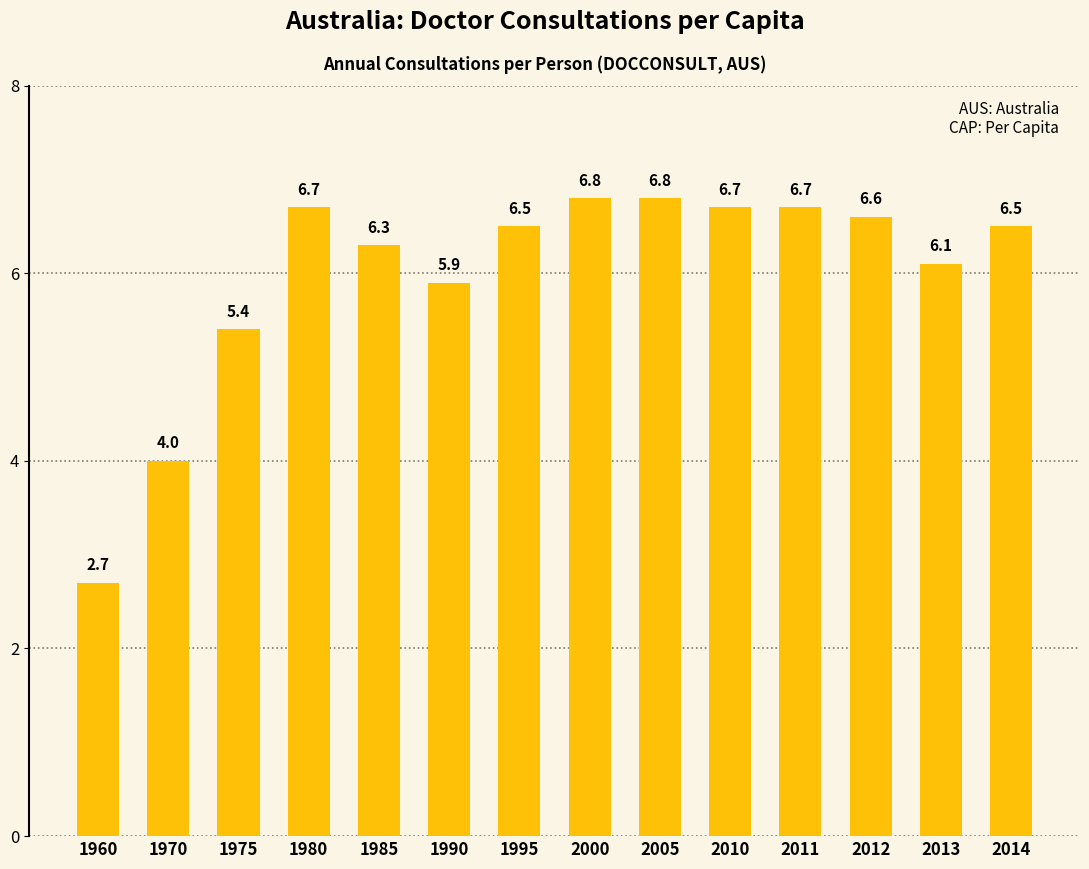

At which label does the data first exceed 6?

1980